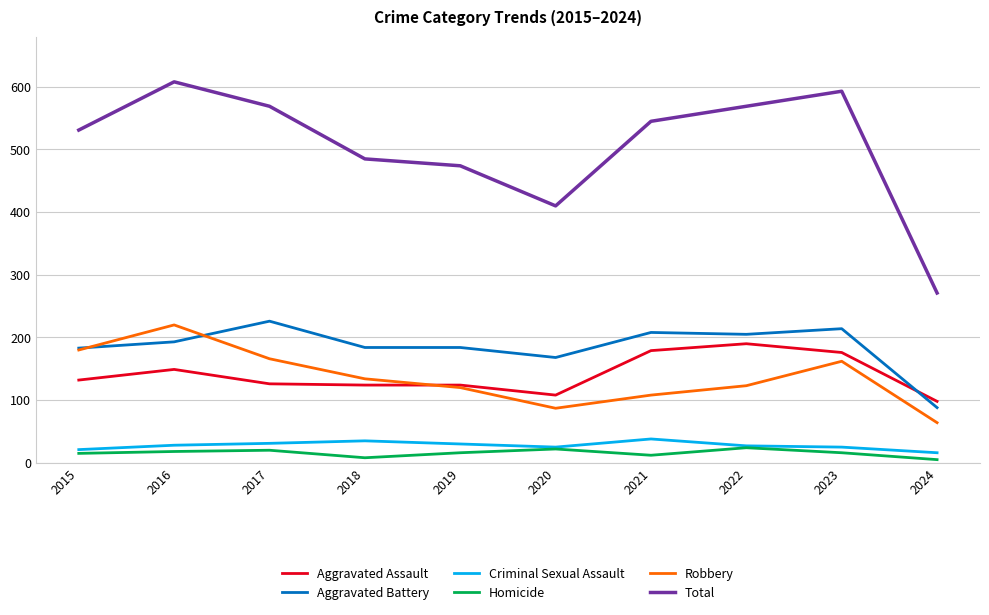

Read the Total value at 2019.

474